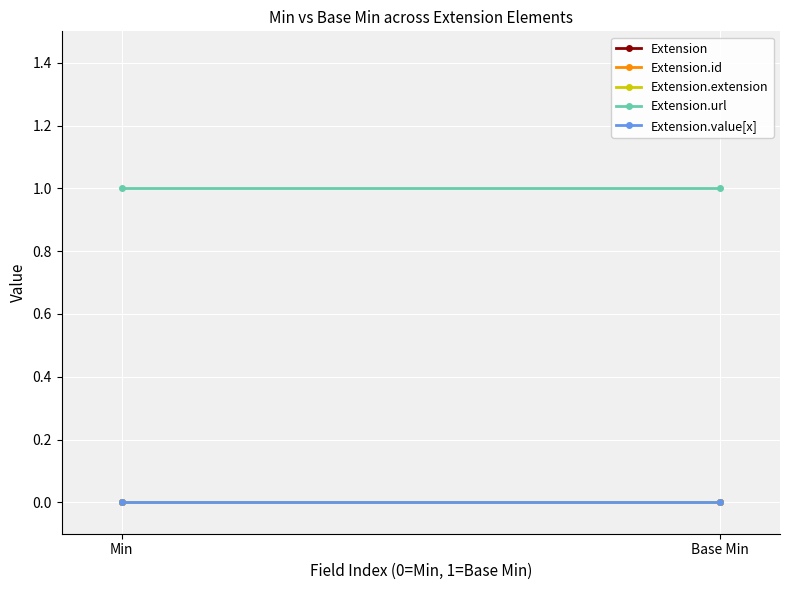

What position from the right is Base Min?

1